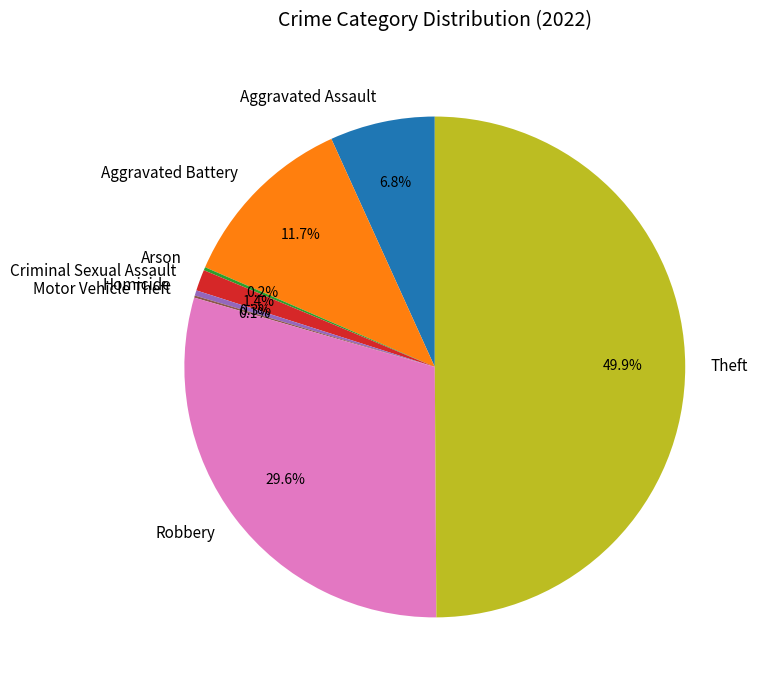

Which category has the biggest portion of the pie?

Theft